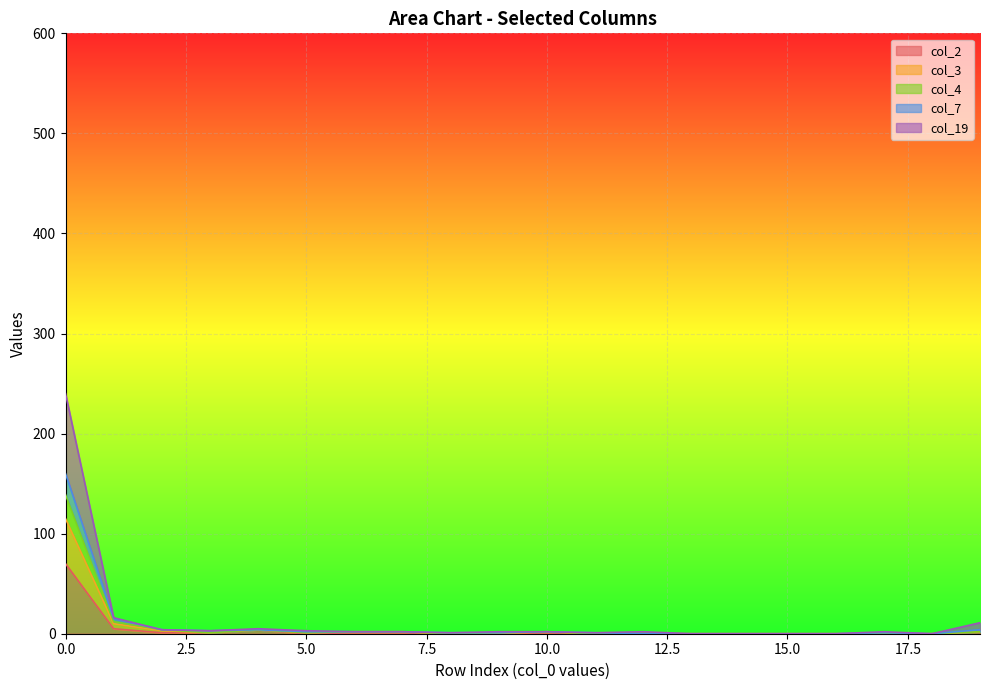

Which label corresponds to the smallest value in the chart?

13